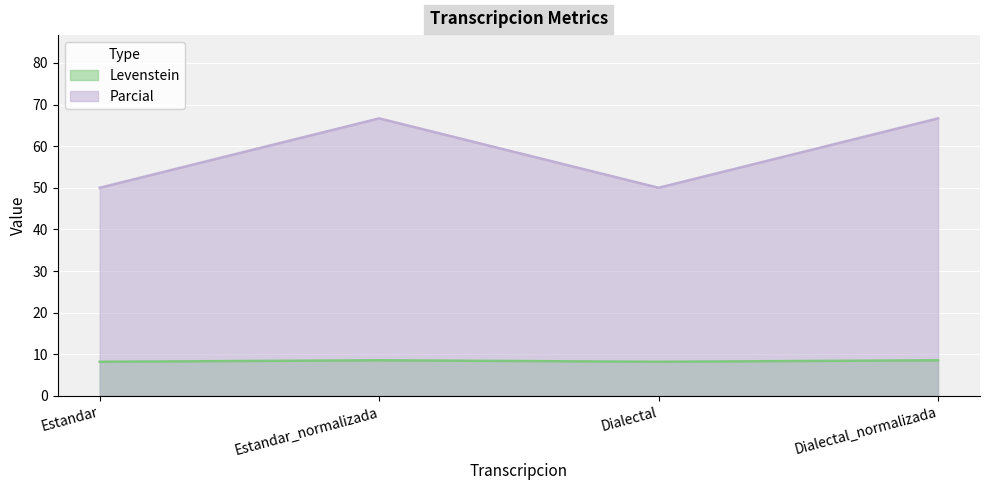

List the labels in order of Levenstein value, largest first.

Estandar_normalizada, Dialectal_normalizada, Estandar, Dialectal